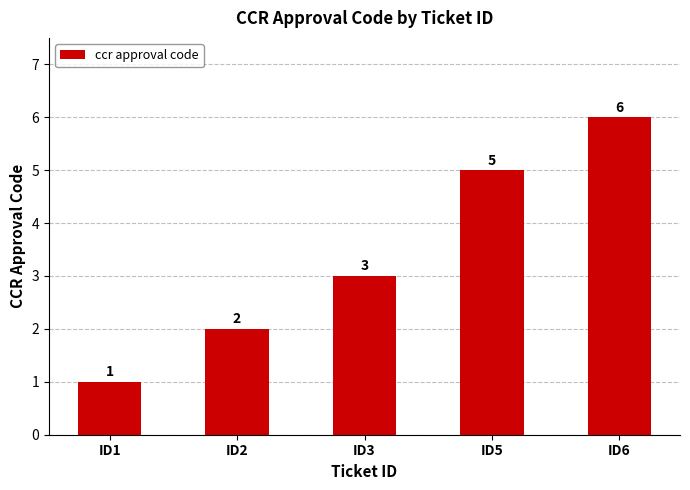

True or false: the data shows 2 at ID2.

True